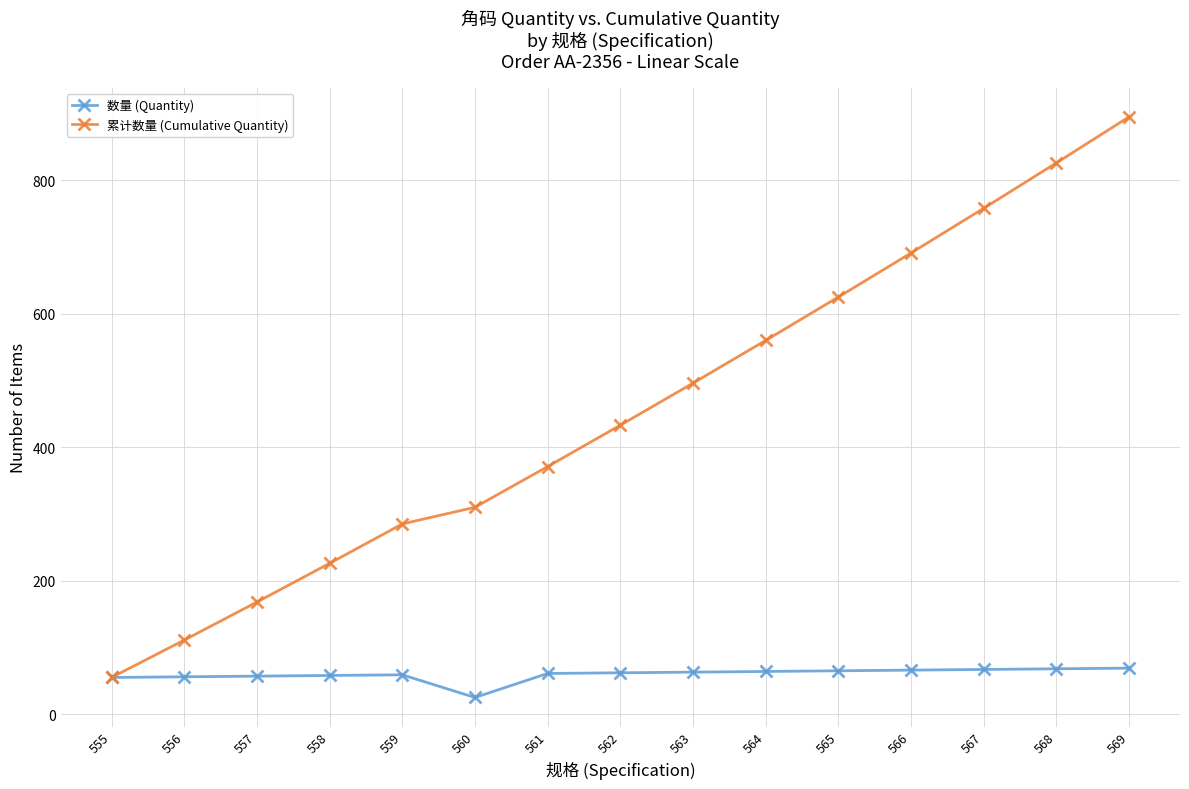

At how many categories does at least one series exceed 320?

9